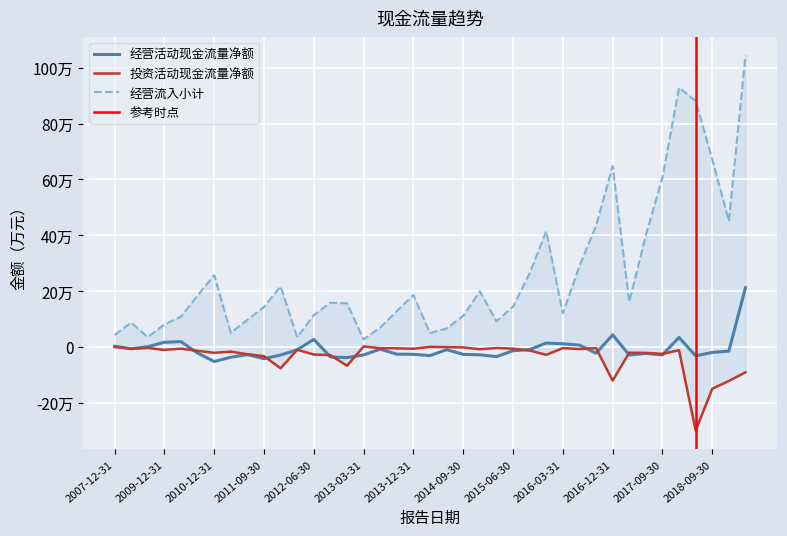

In 经营活动现金流量净额, how many points are higher than both neighbors (excluding endpoints)?

9